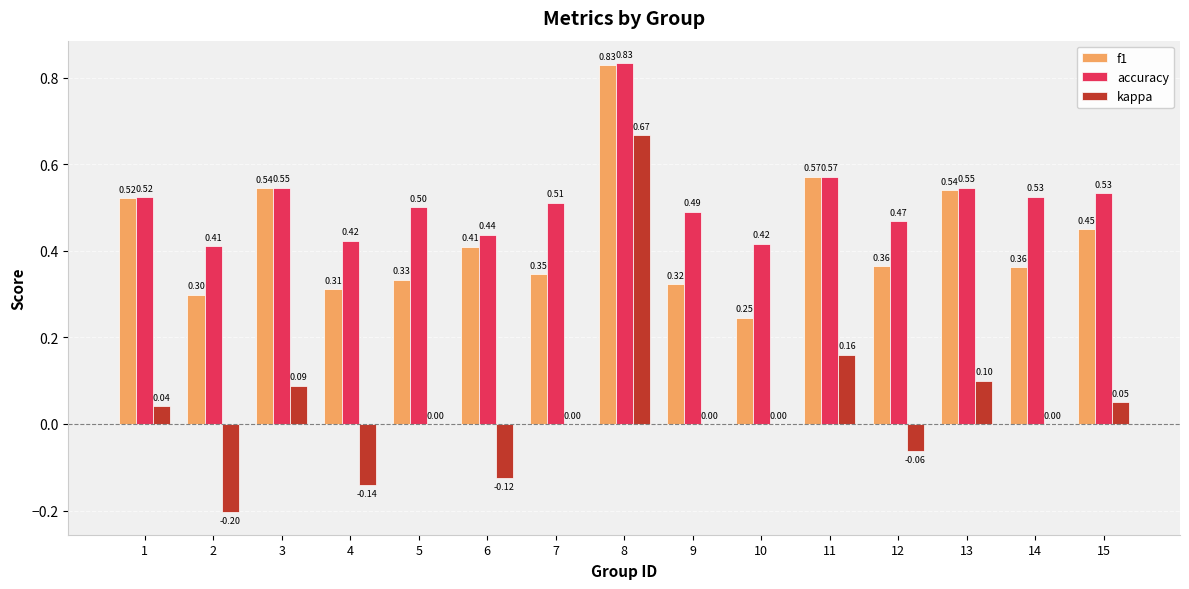

Are the bars grouped side by side (vs. stacked)?

Yes